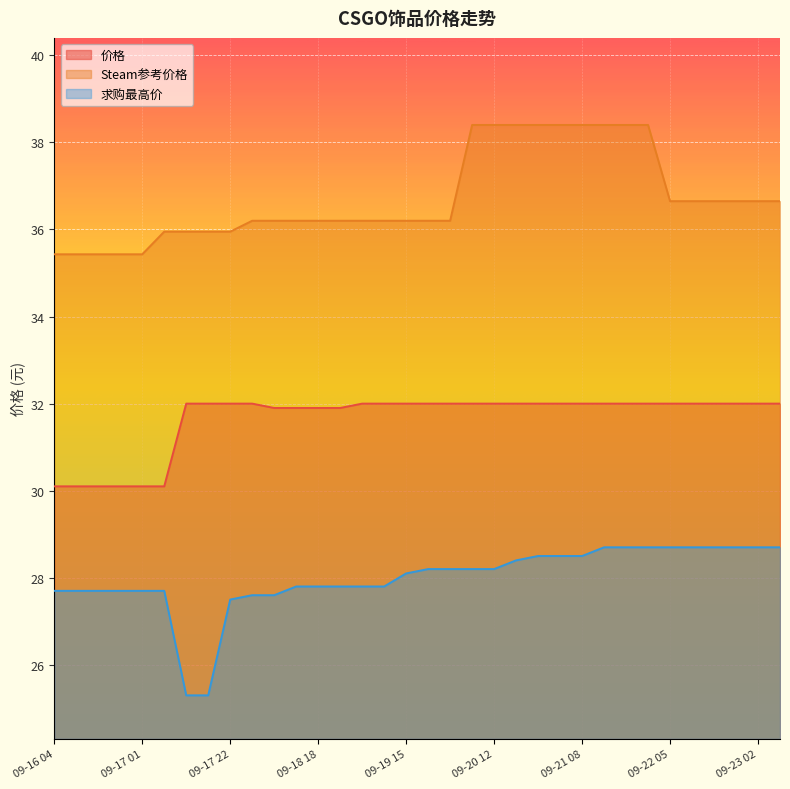

Which series has the largest total across all categories?

Steam参考价格